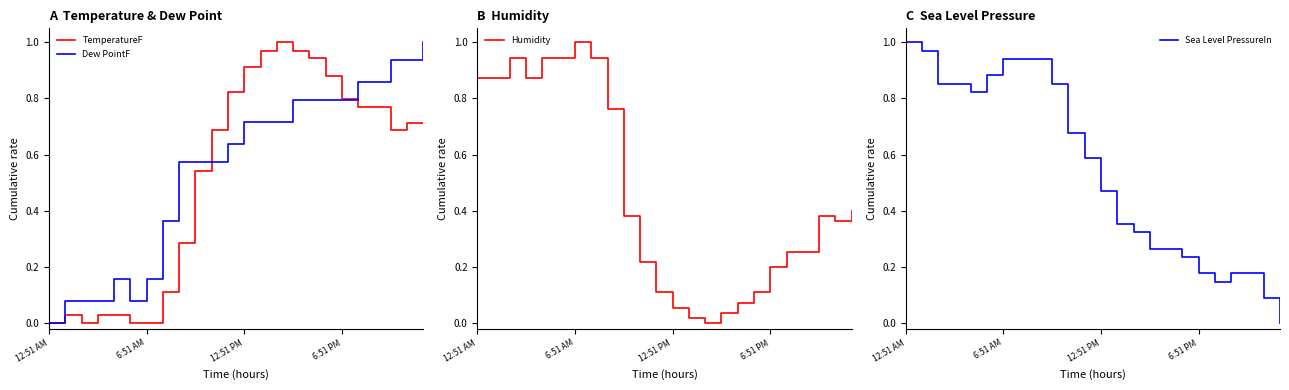

True or false: Humidity and Sea Level PressureIn intersect in this chart.

True